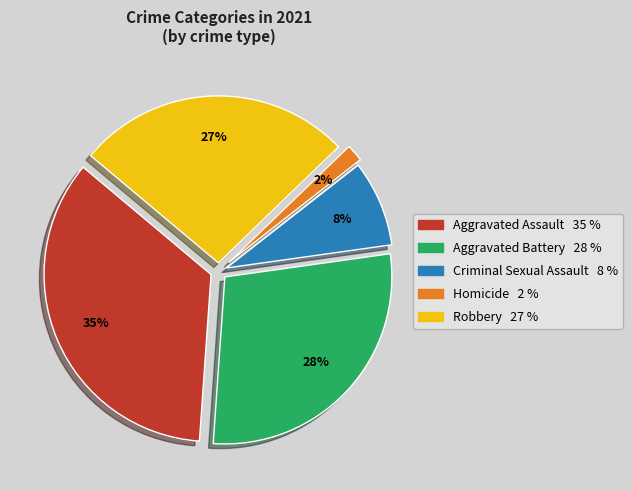

Is it true that Criminal Sexual Assault is 8% of the pie?

True